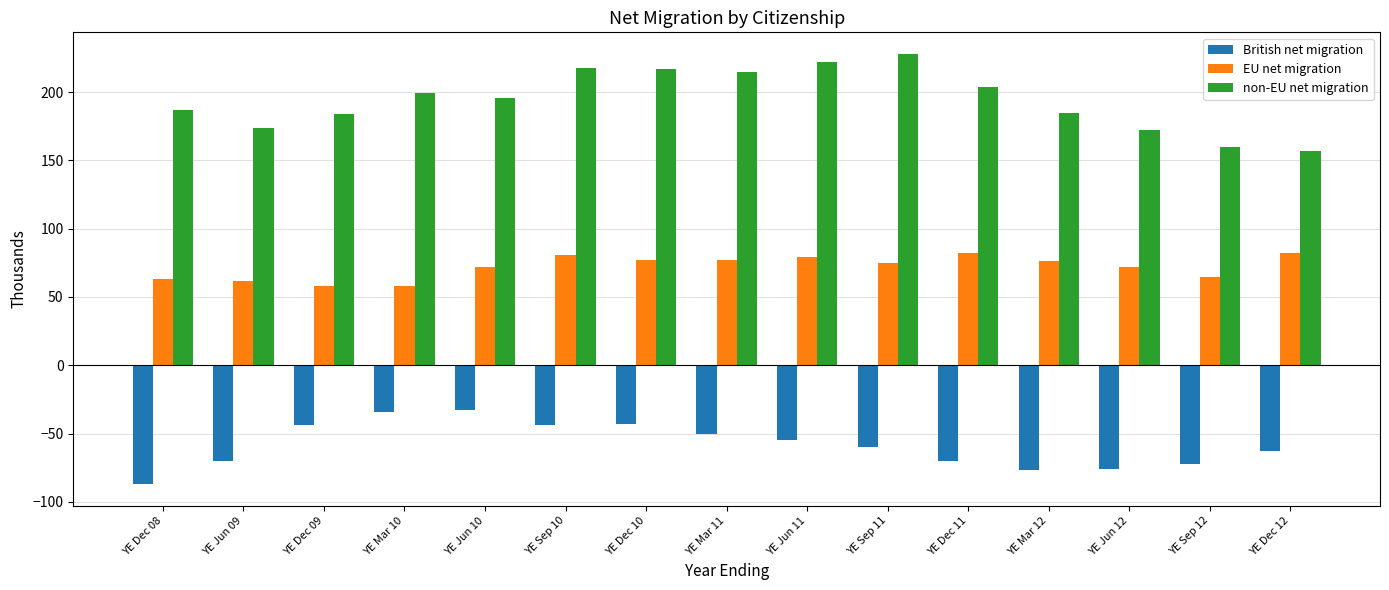

Between YE Sep 10 and YE Sep 11, which series saw the biggest shift?

British net migration